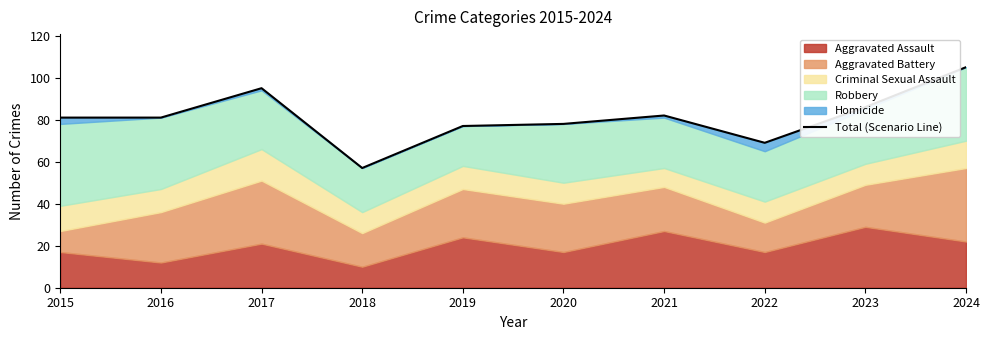

Is it true that the value at 2020 is 78?

True